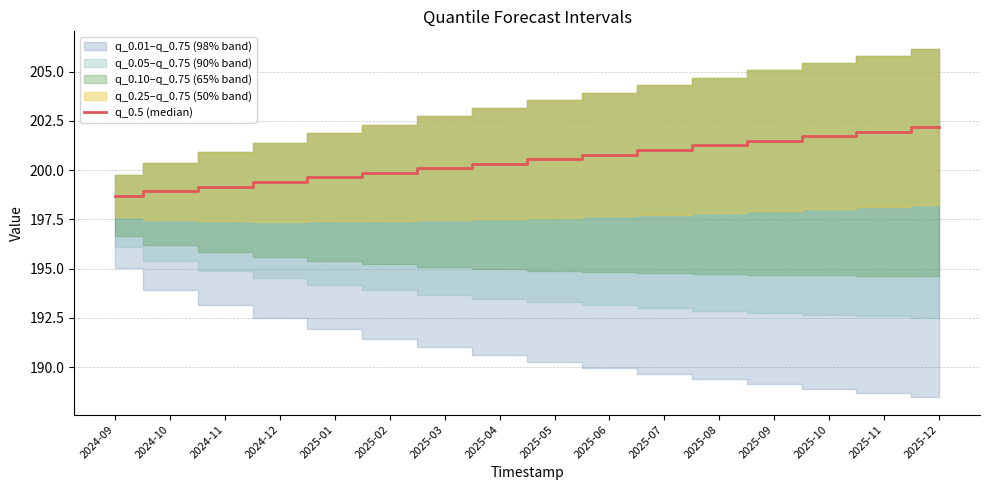

Count the number of values greater than 200.

10